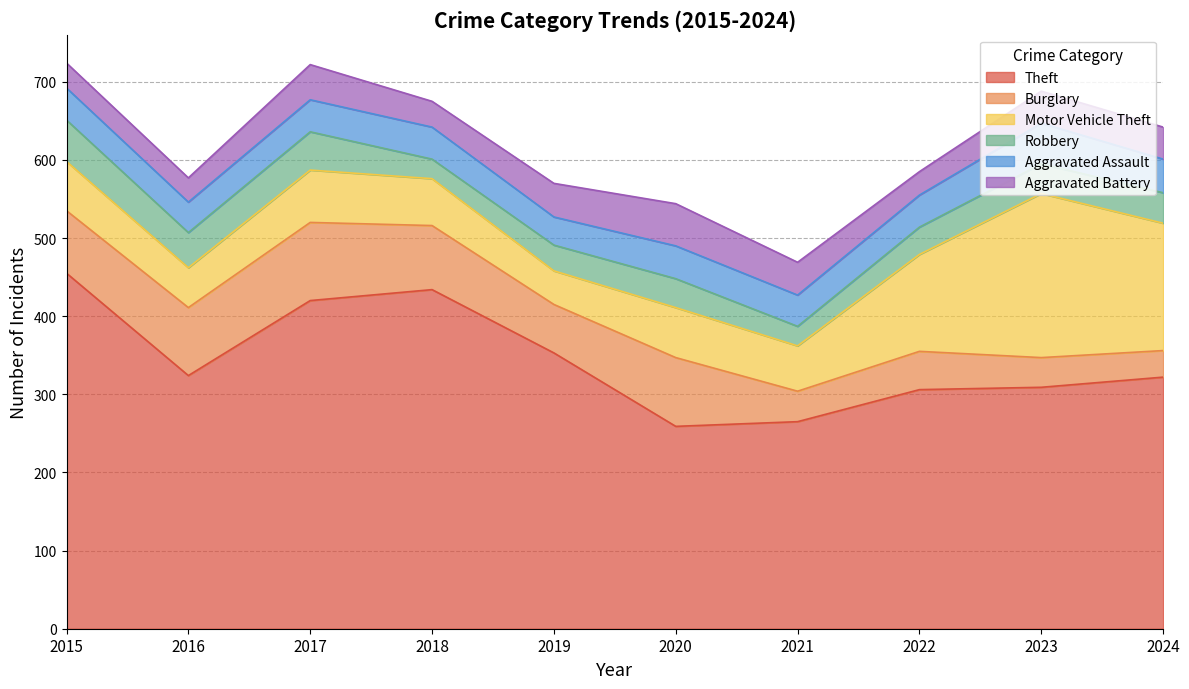

Read the Theft value at 2020, to the nearest 10.

260